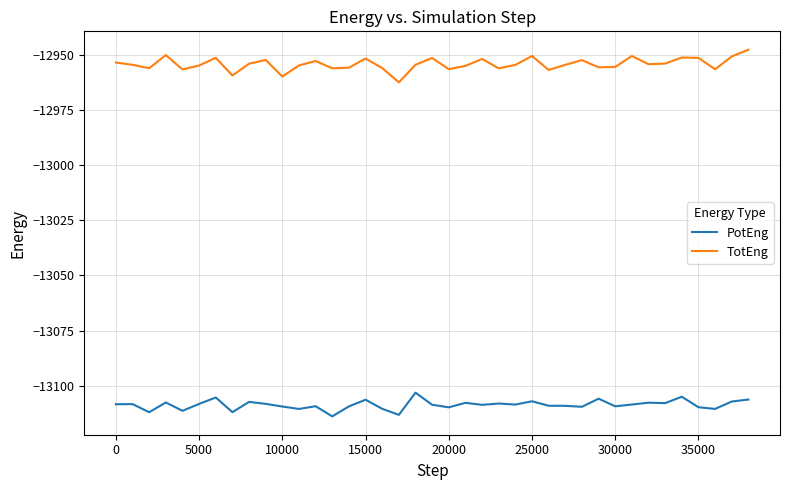

In PotEng, how many points are higher than both neighbors (excluding endpoints)?

13